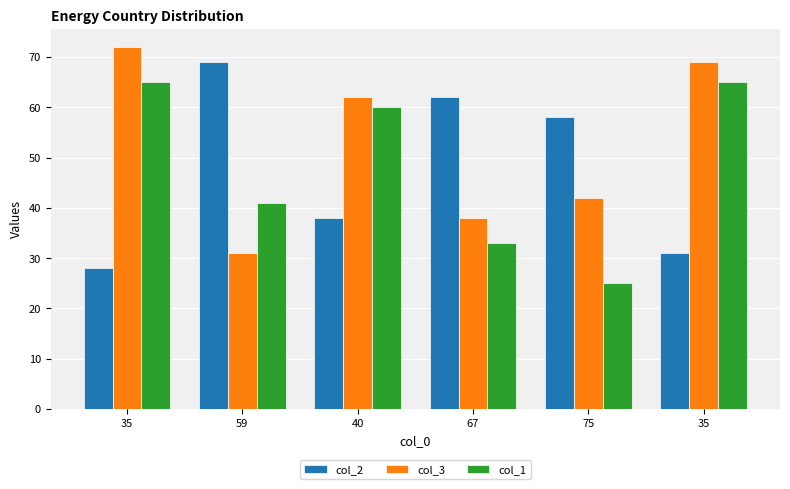

Where is col_1 nearest to the value 45?

59